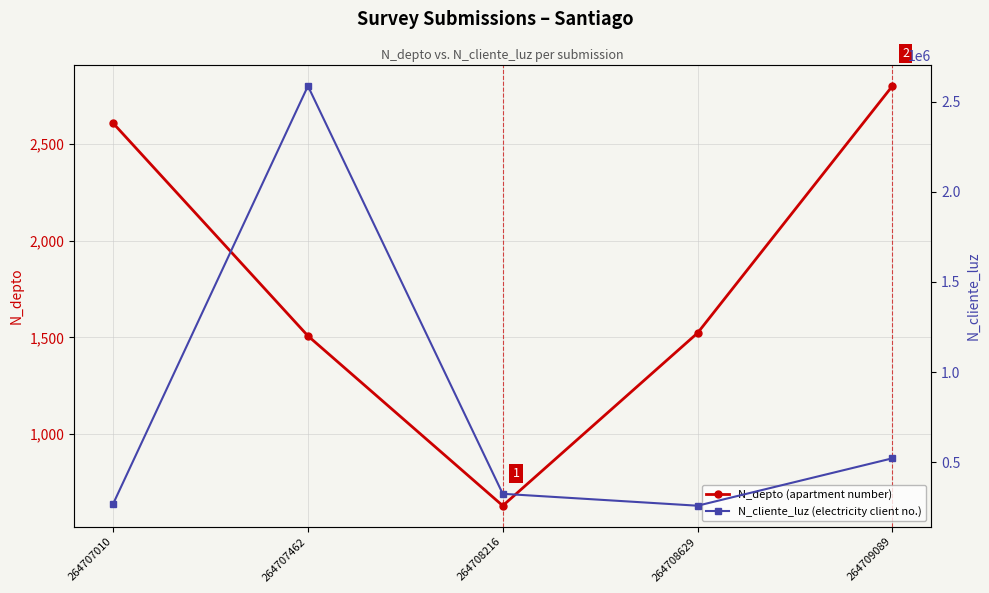

Which series has the largest range (max minus min)?

N_cliente_luz (electricity client no.)